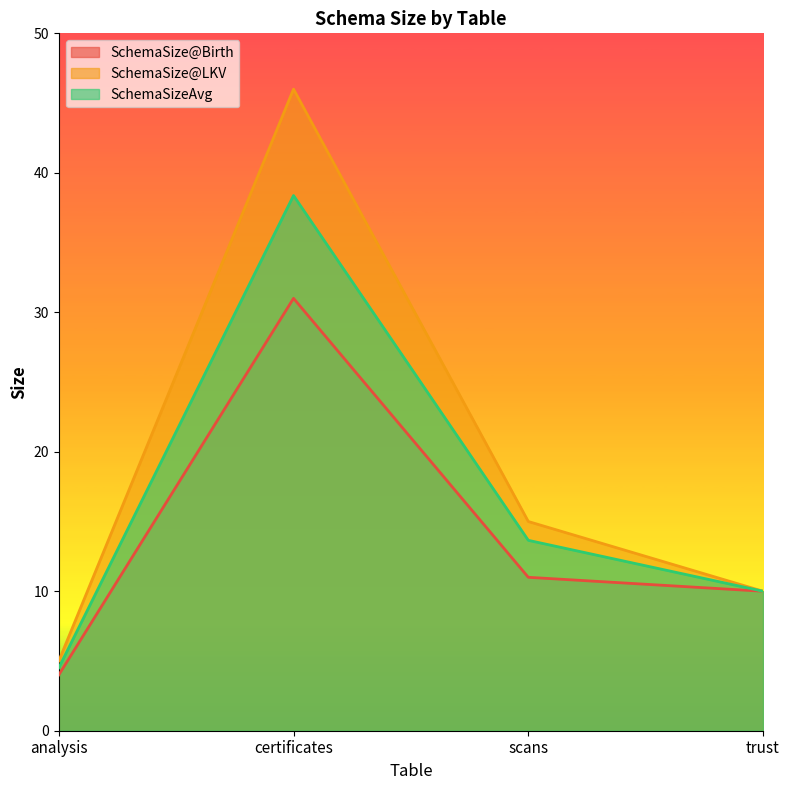

At which label does SchemaSize@Birth first exceed 11?

certificates